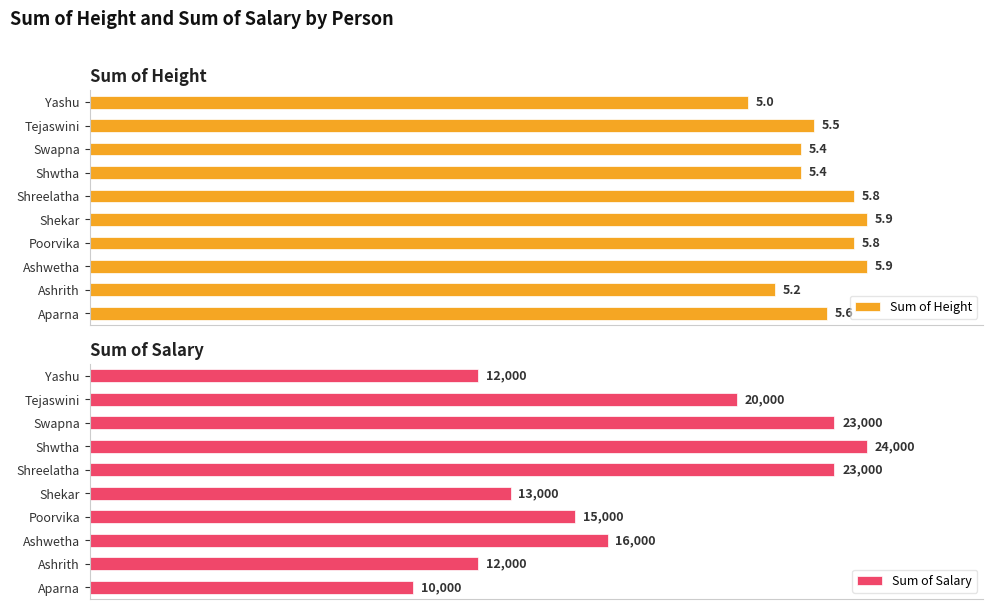

Which series has the largest total across all categories?

Sum of Salary